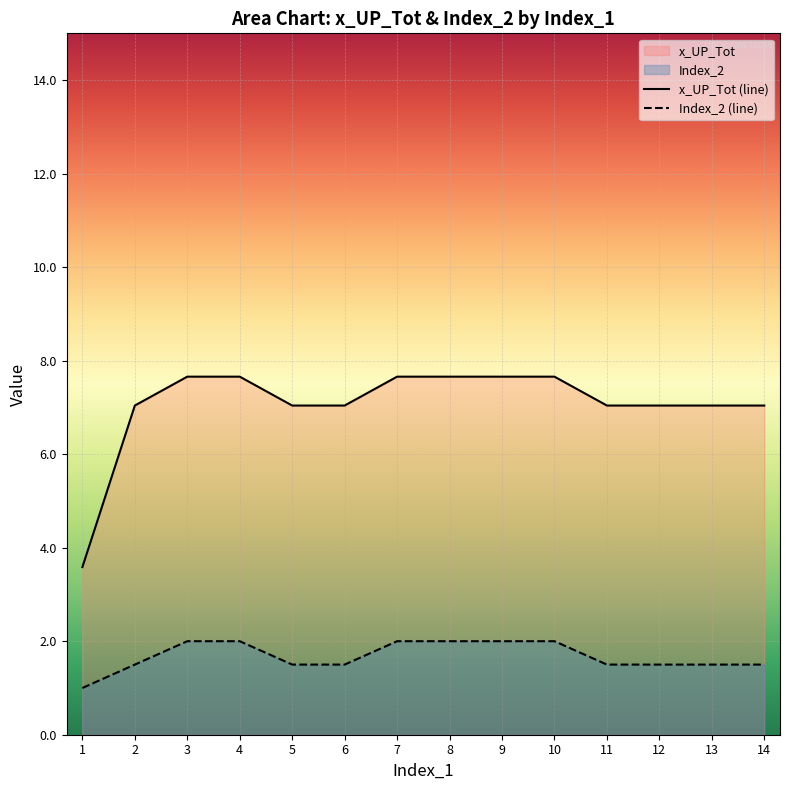

What is the difference between the Index_2 (line) values at 1 and 3?

1.0